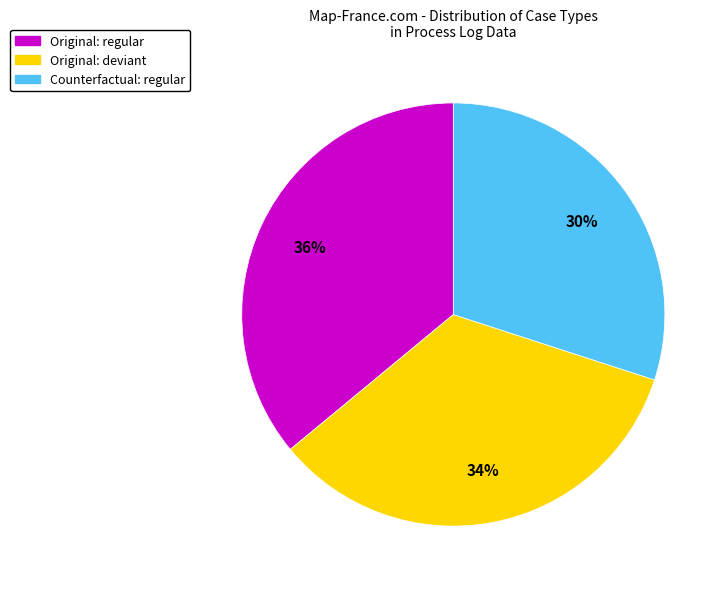

What is the smallest slice in the pie chart?

Counterfactual: regular